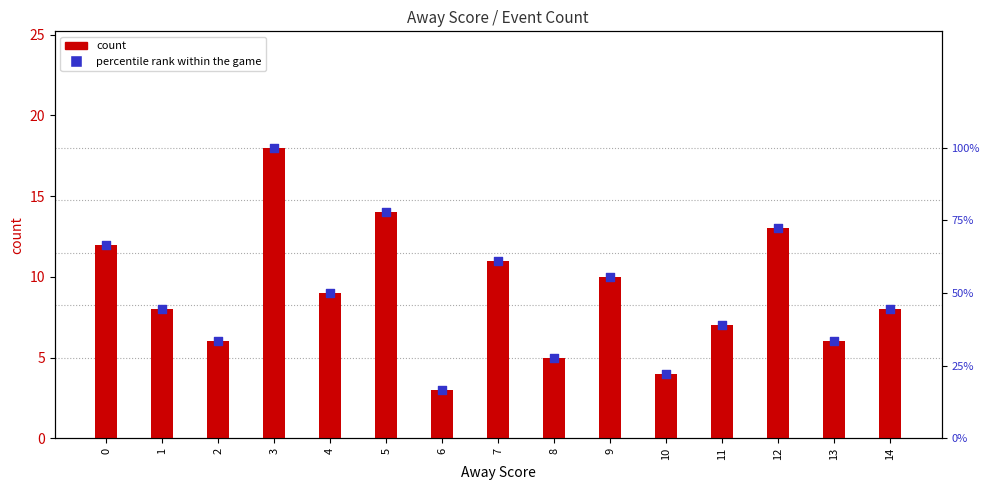

Which series reaches the minimum Y coordinate?

percentile rank within the game